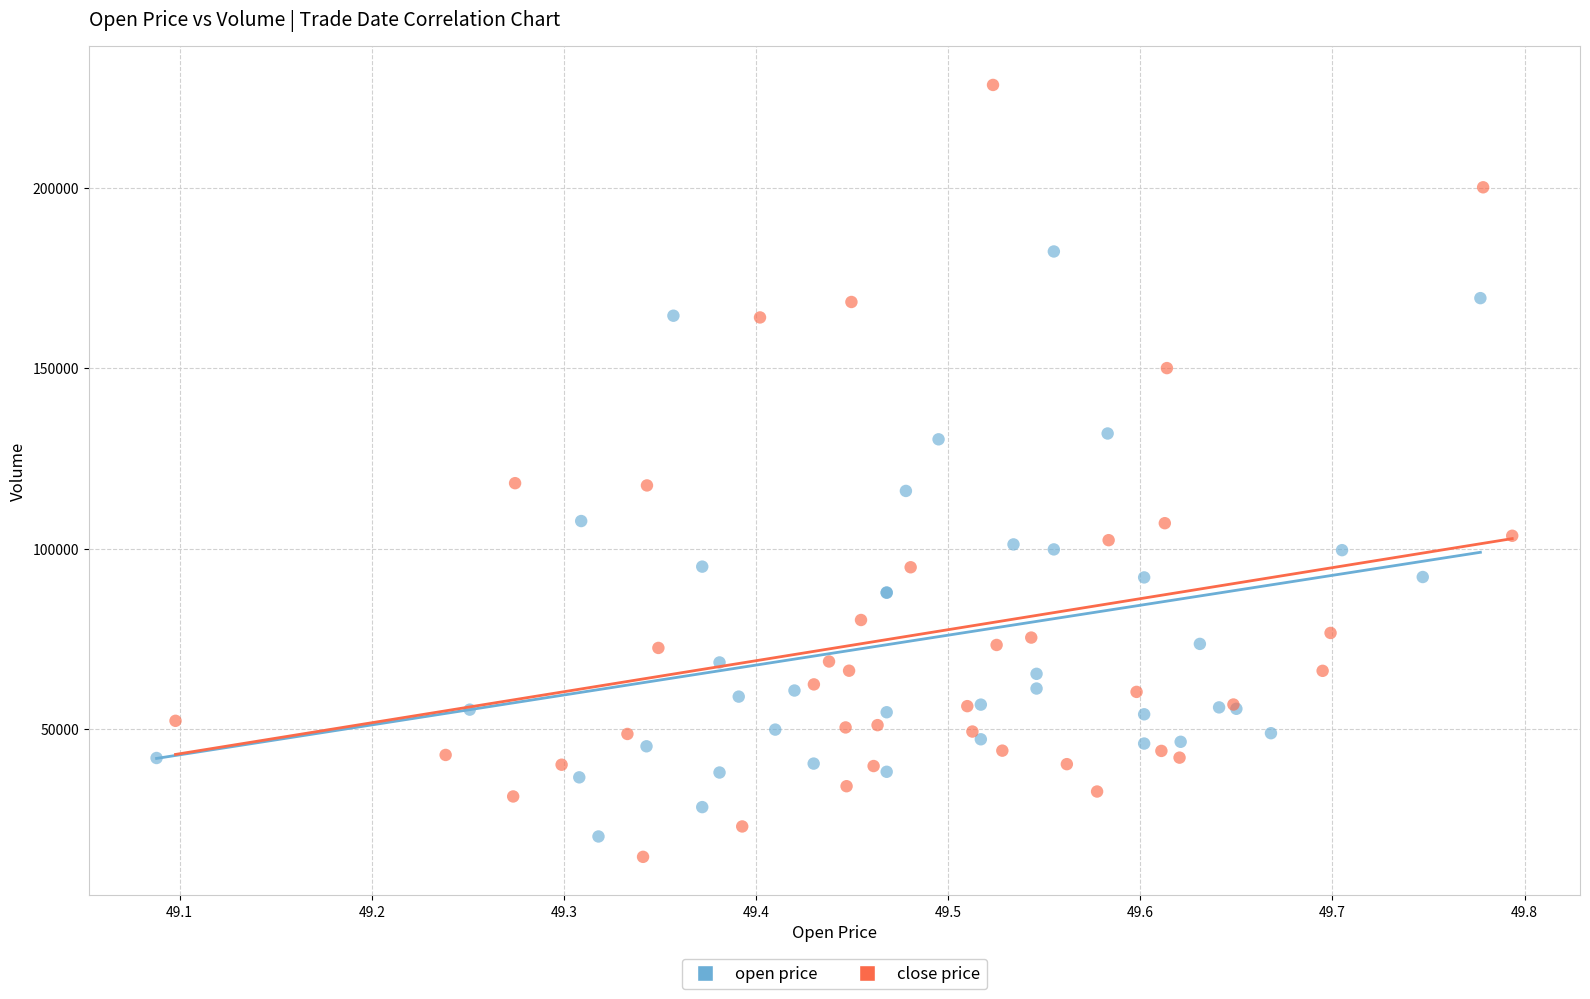

Which series contains the highest Y value?

close price